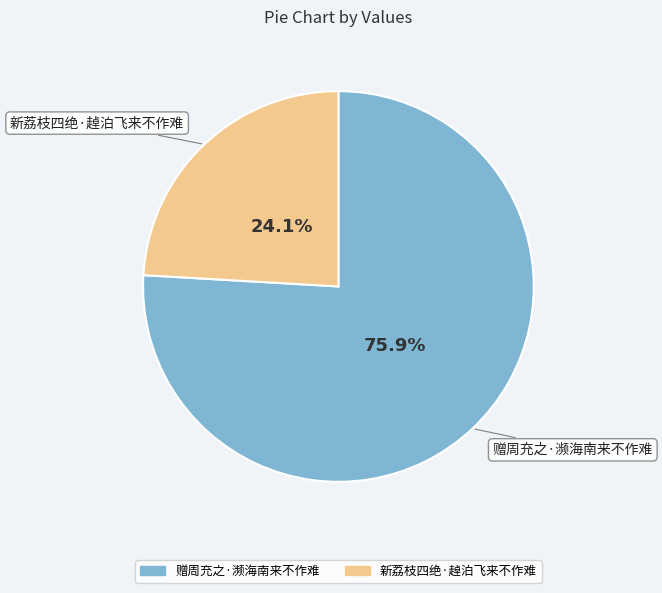

To the nearest percent, what is the difference between the 新荔枝四绝·趠泊飞来不作难 and 赠周充之·濒海南来不作难 slice percentages?

52%